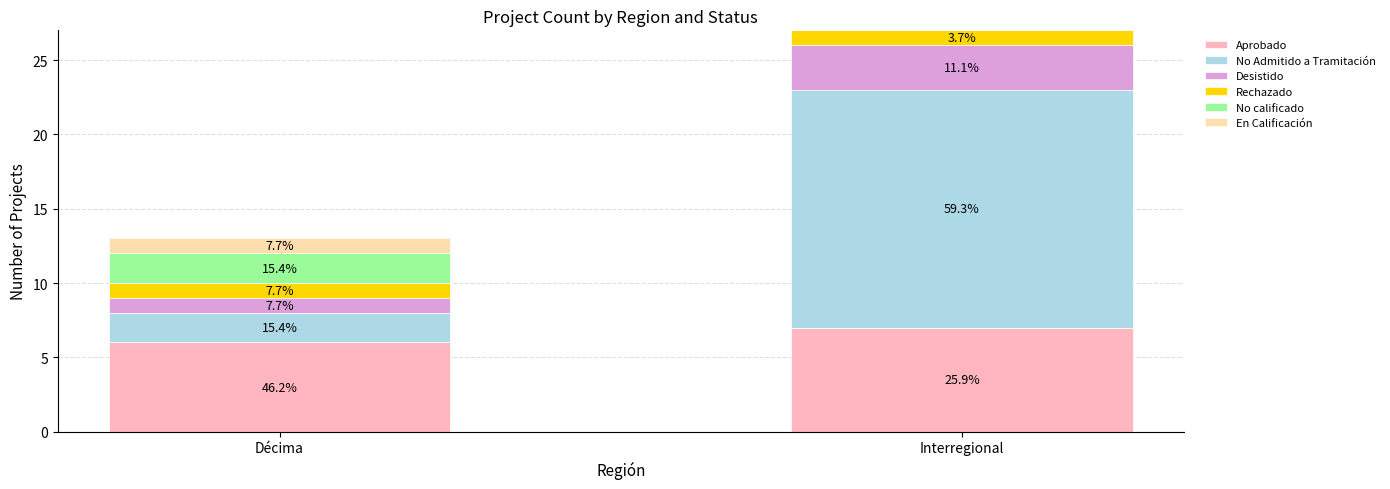

At how many categories does at least one series exceed 15?

1